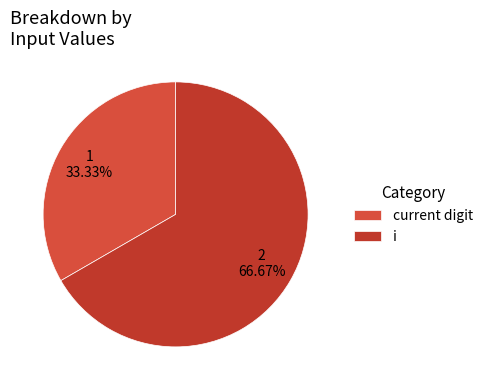

How many segments does this pie chart have?

2